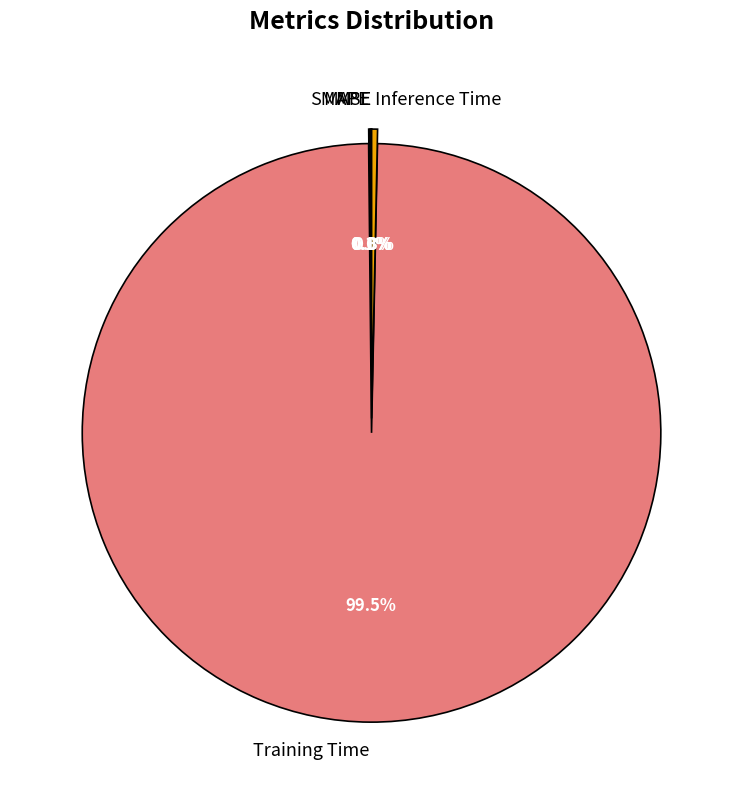

Is there any slice that represents more than half of the pie?

Yes